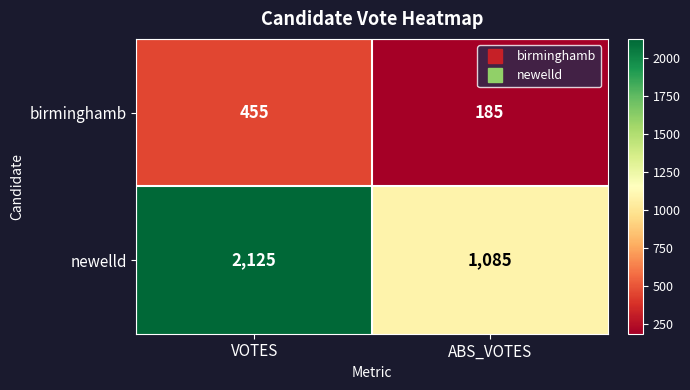

Reading left to right, transcribe all the data shown in this chart.

birminghamb: VOTES=455	ABS_VOTES=185
newelld: VOTES=2125	ABS_VOTES=1085